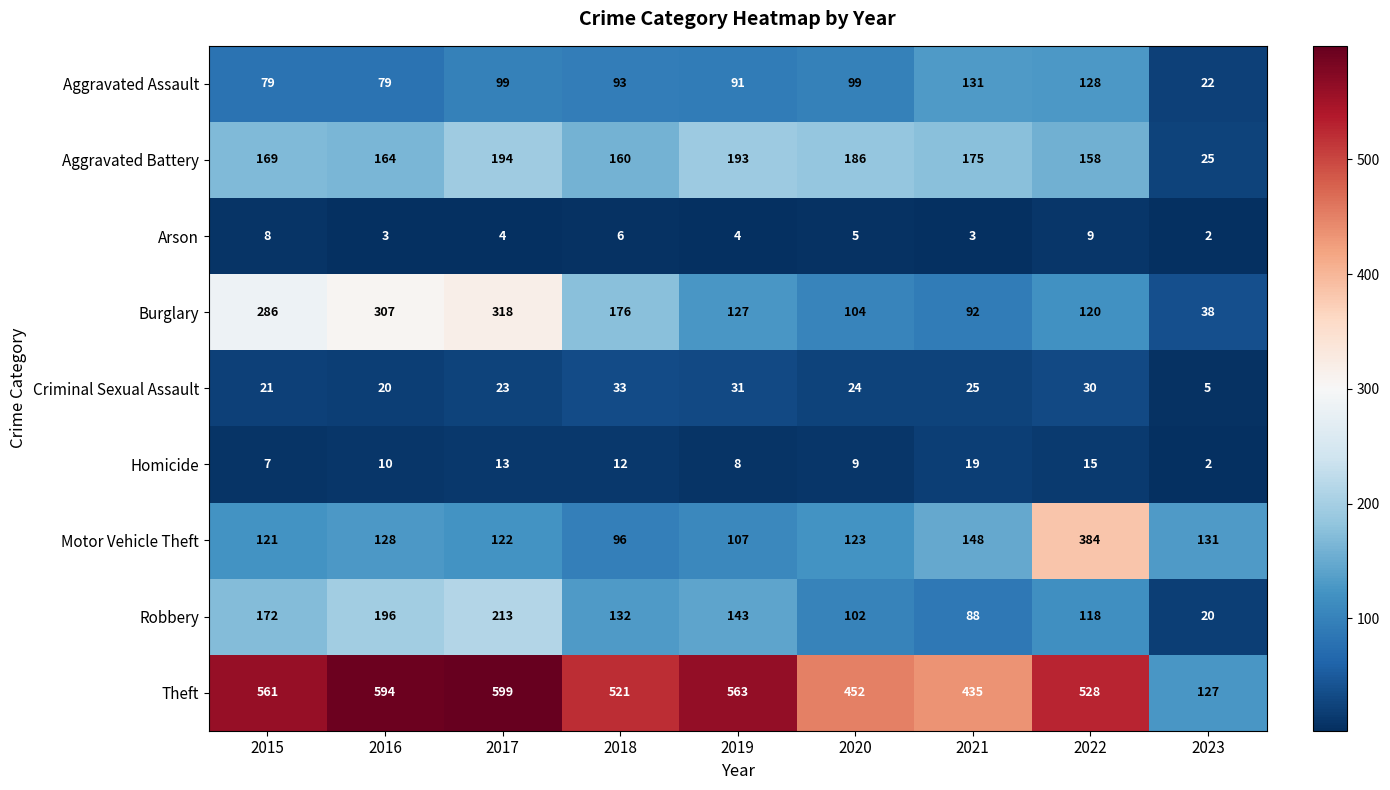

How many categories are shown in the chart?

9